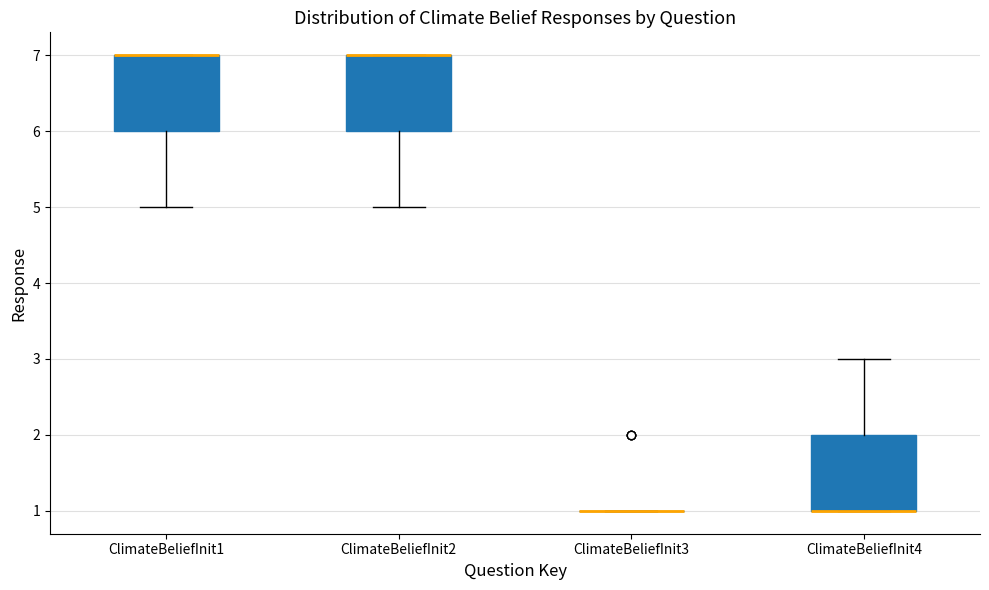

Reading left to right, read every box against the y-axis: the position of its median line, the range the box covers, and the ends of its whiskers. The values are not printed on the chart, so give them approximately, as read against the axis.

ClimateBeliefInit1: median 7 (drawn on the box's upper edge), box 6 to 7, whiskers 5 to 7
ClimateBeliefInit2: median 7 (drawn on the box's upper edge), box 6 to 7, whiskers 5 to 7
ClimateBeliefInit3: box collapsed to a line at 1, whiskers 1 to 1
ClimateBeliefInit4: median 1 (drawn on the box's lower edge), box 1 to 2, whiskers 1 to 3